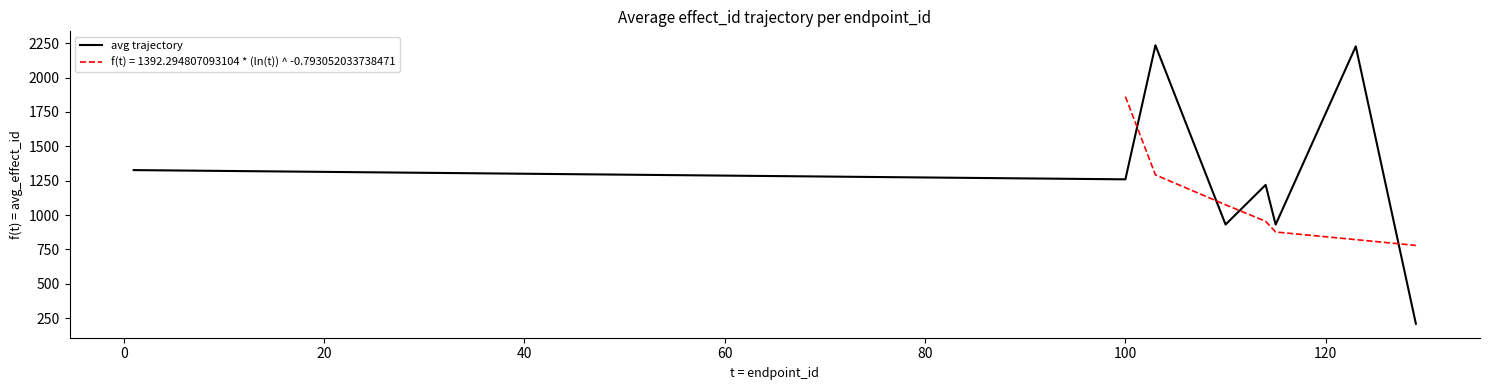

What is the difference between the maximum and second lowest values?

1304.5